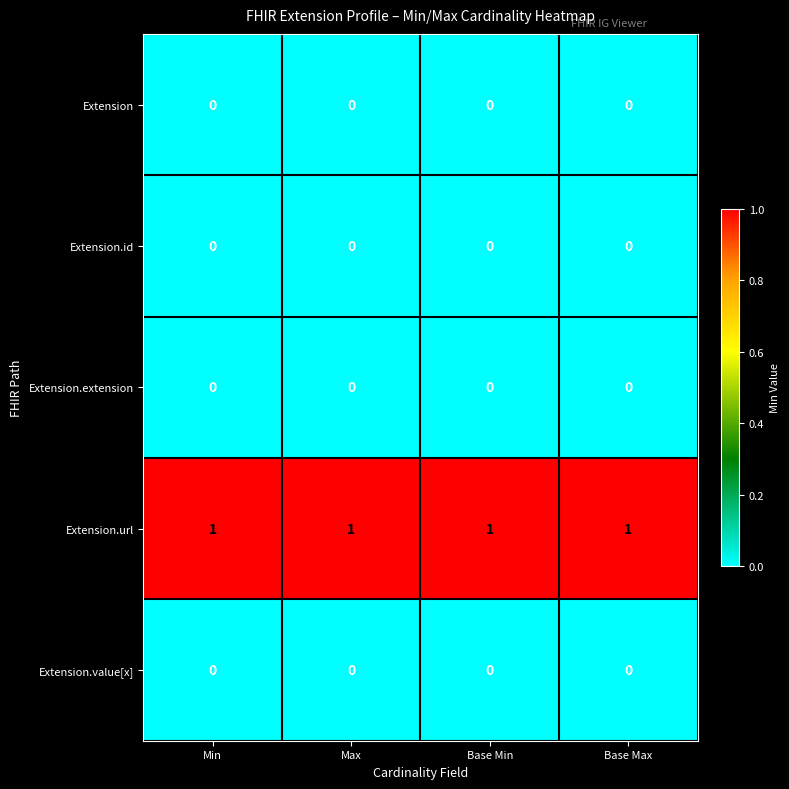

Is the value of Extension.url at Base Min greater than the value of Extension at Base Max?

Yes